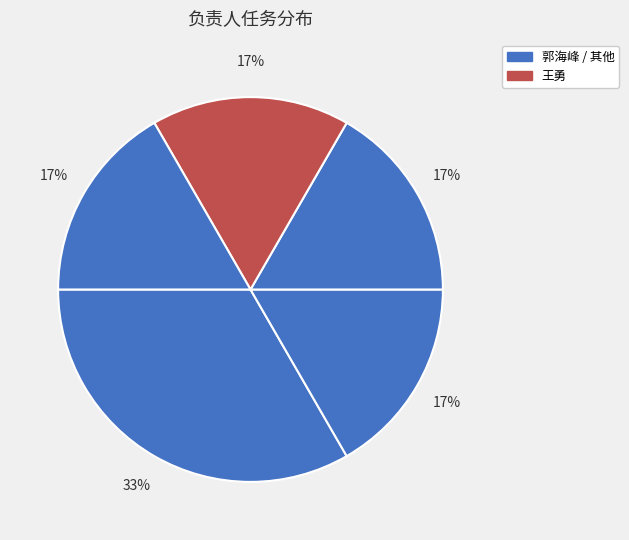

Count the number of slices in the pie.

5